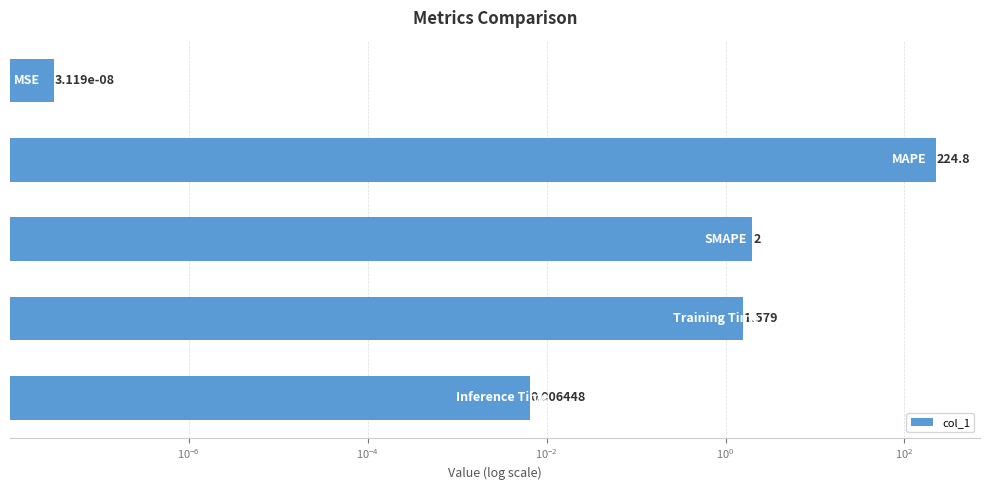

What is the greatest value displayed?

224.8